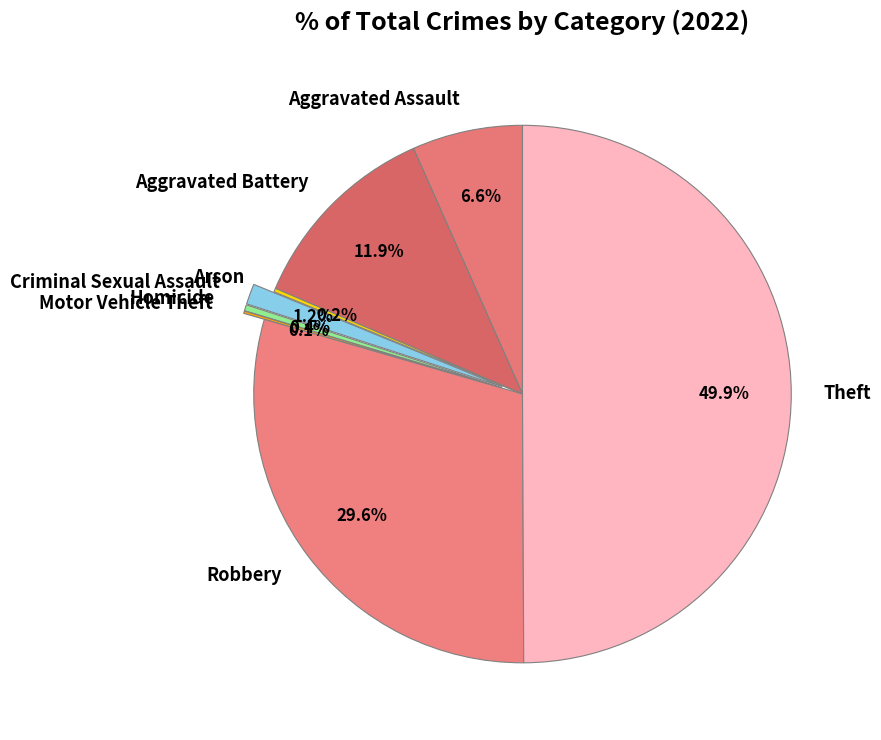

Does Robbery account for over 50% of the chart?

No